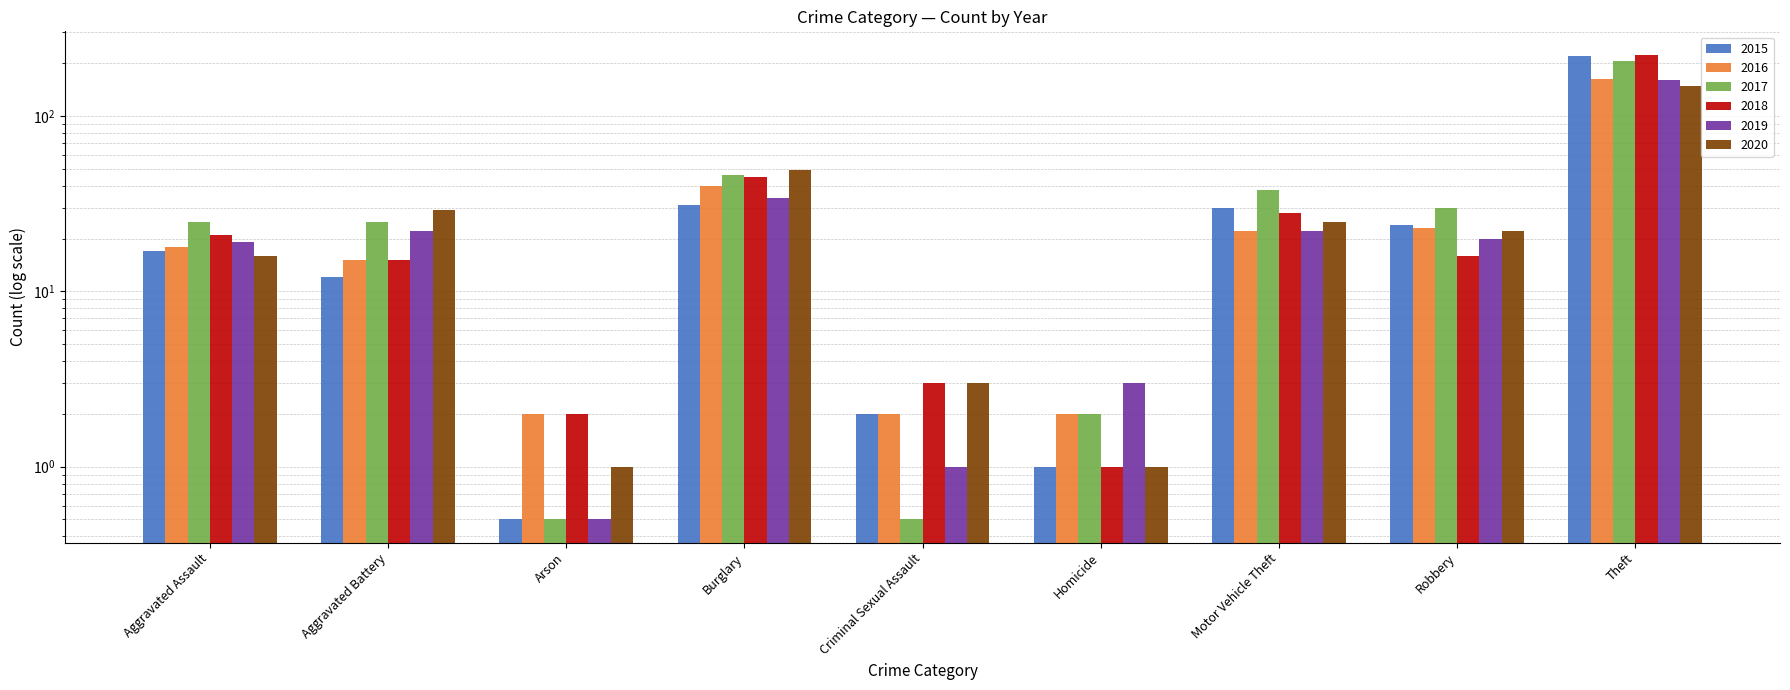

Rank the categories by 2015 value from lowest to highest.

Arson, Homicide, Criminal Sexual Assault, Aggravated Battery, Aggravated Assault, Robbery, Motor Vehicle Theft, Burglary, Theft